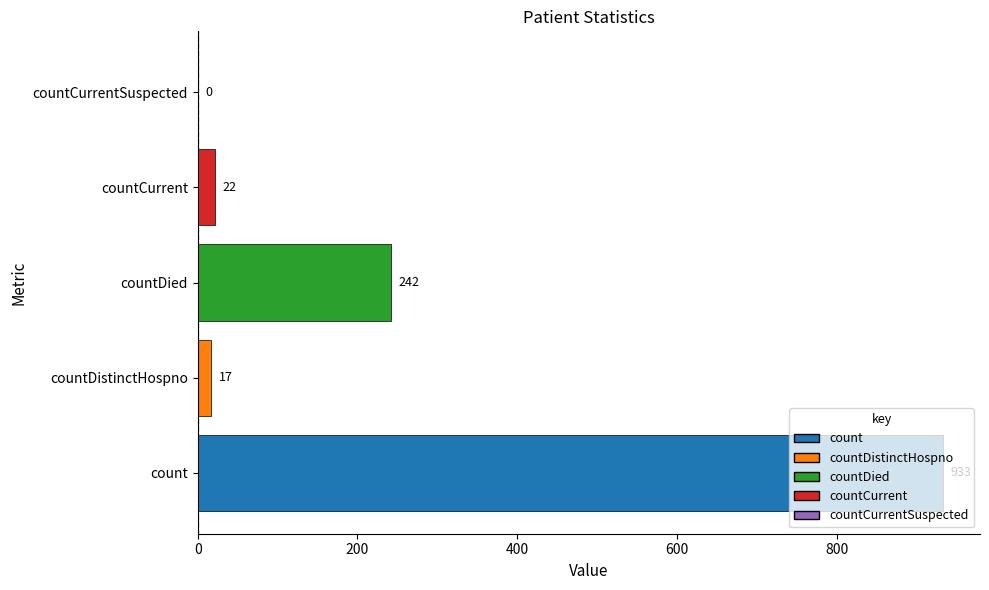

How many categories are shown in the chart?

5